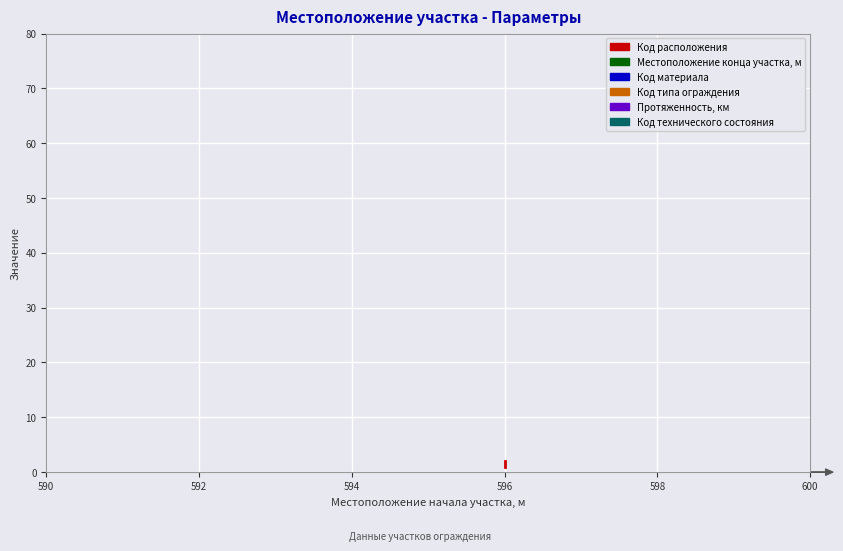

Which series has the largest total across all categories?

Местоположение конца участка, м